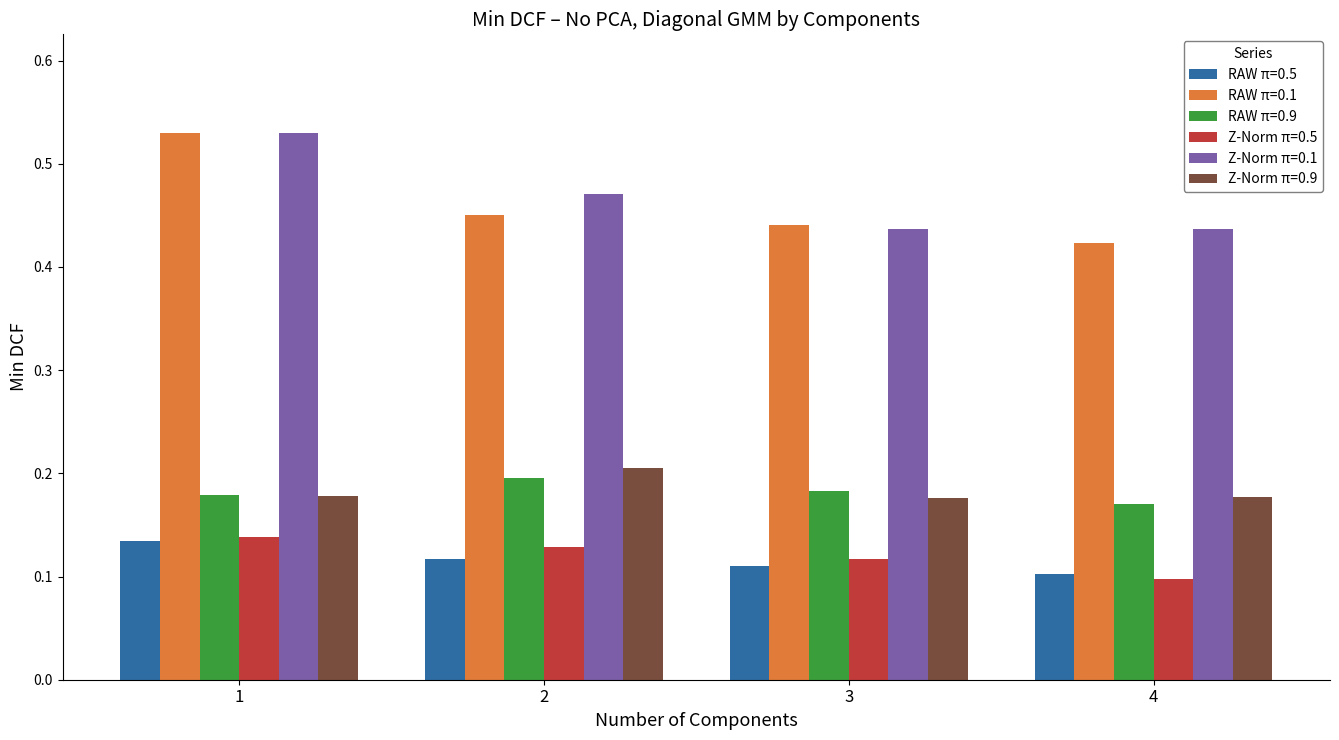

The value of RAW π=0.1 at 4 is 0.2. True or false?

False